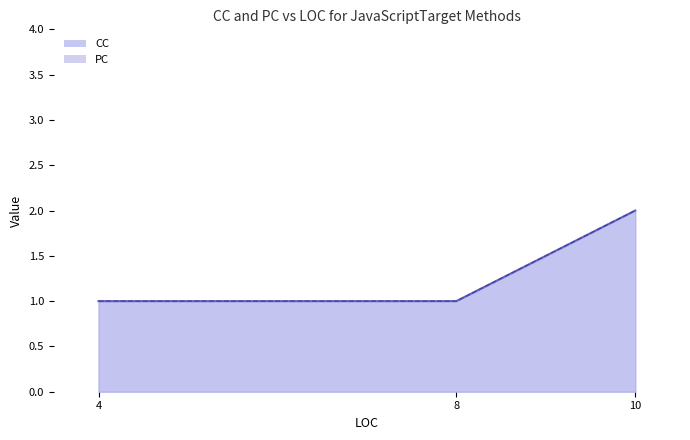

Is the value of PC at 4 greater than the value of CC at 8?

No